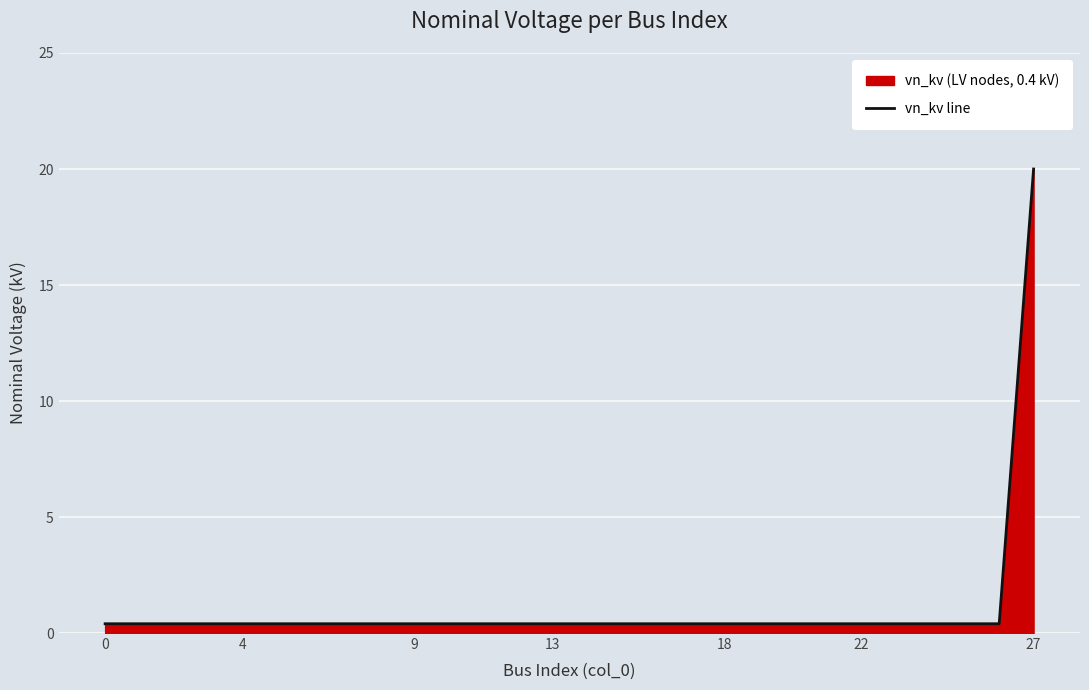

What is the value of the 4th point from the left?

0.4